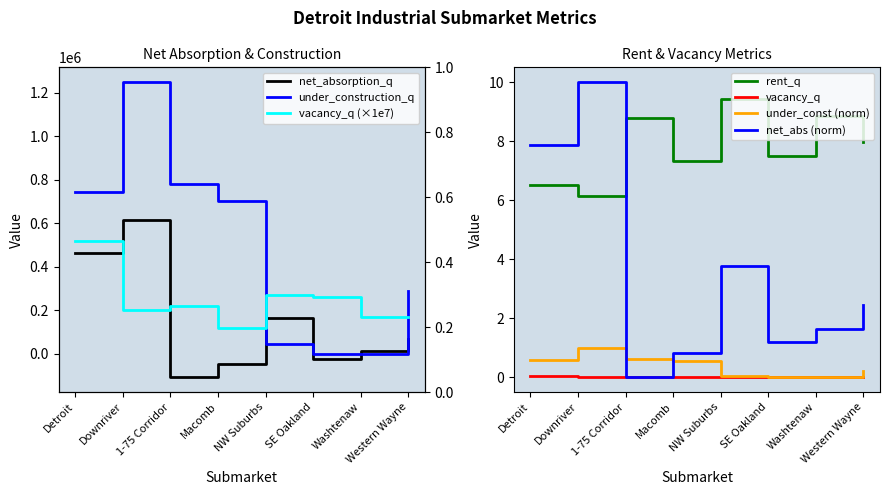

At which label does net_absorption_q reach its peak?

Downriver